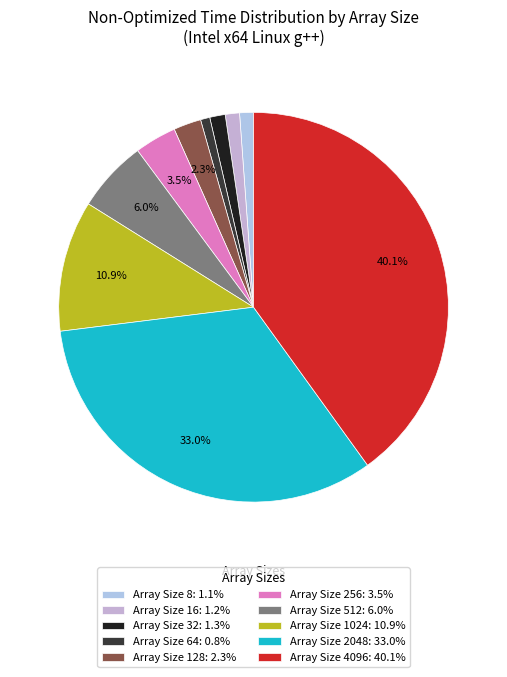

How many segments does this pie chart have?

10